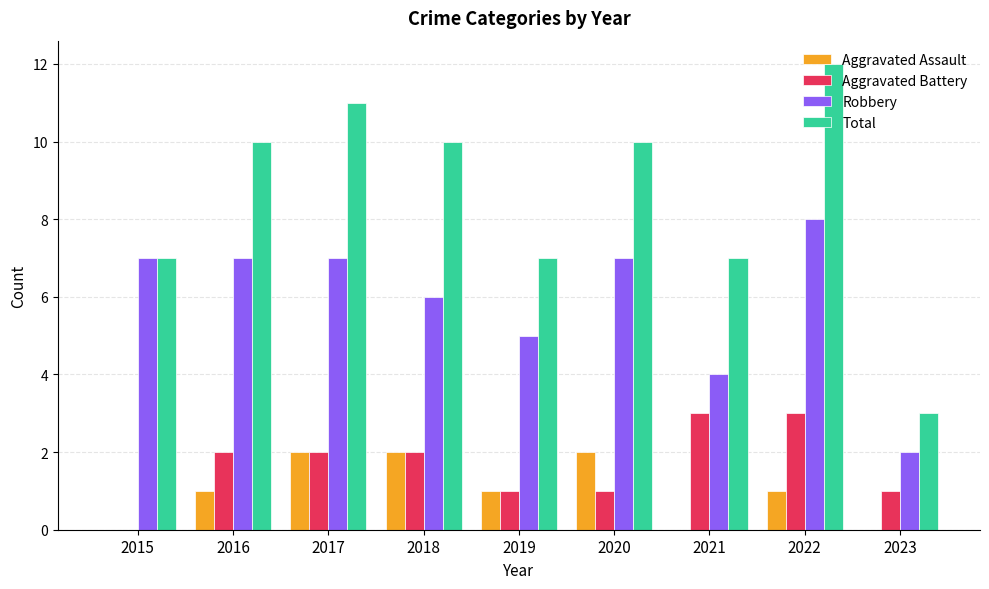

What is the sum of the Total values at 2023 and 2022?

15